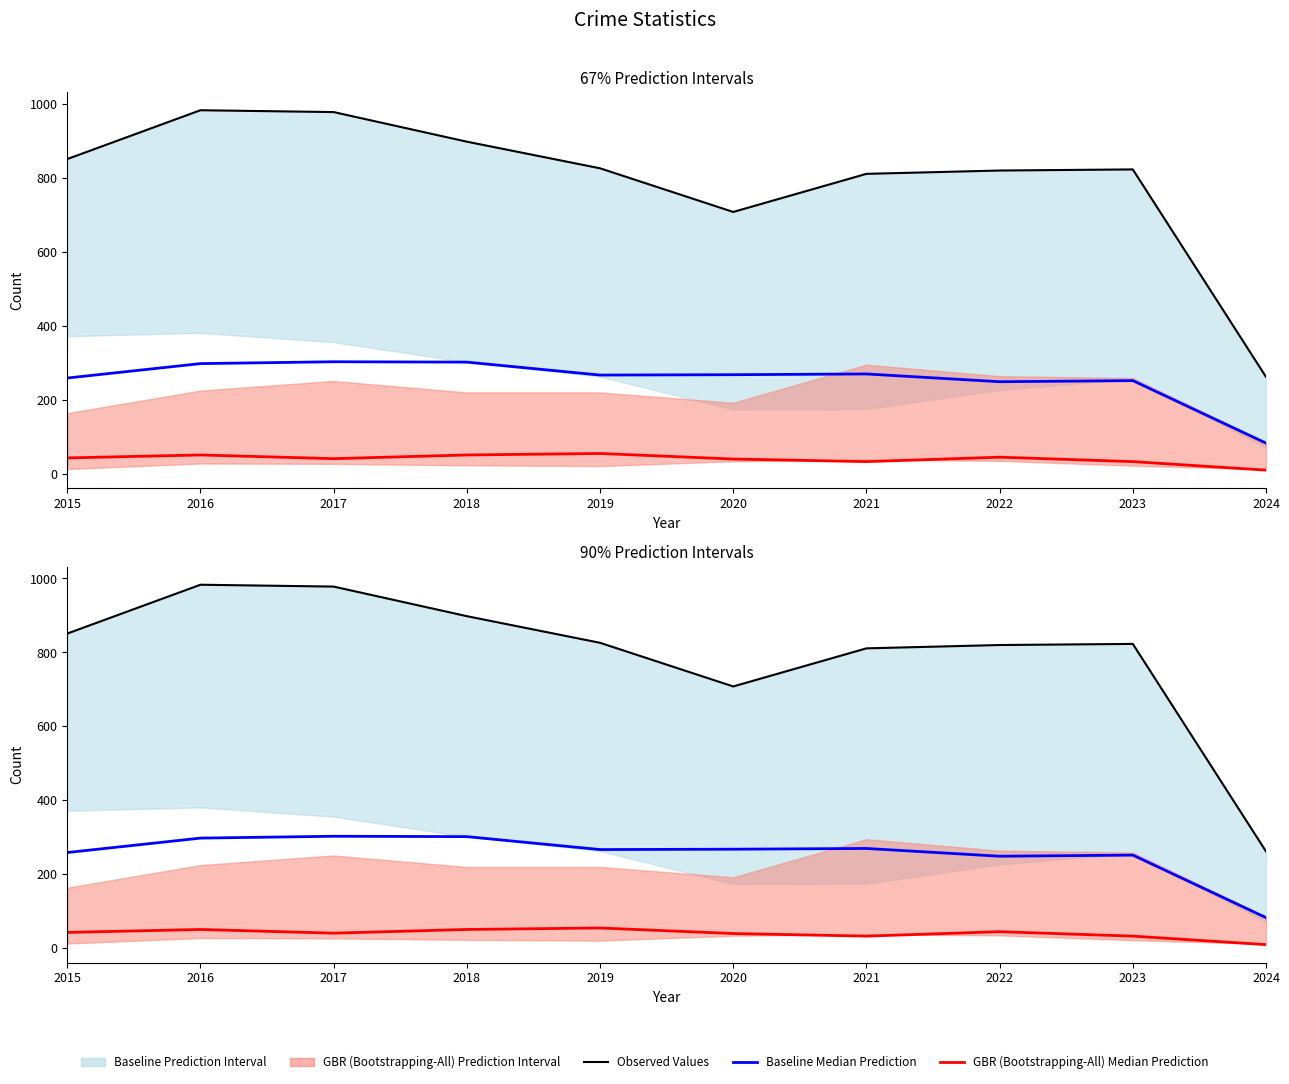

What is the greatest value displayed?

983